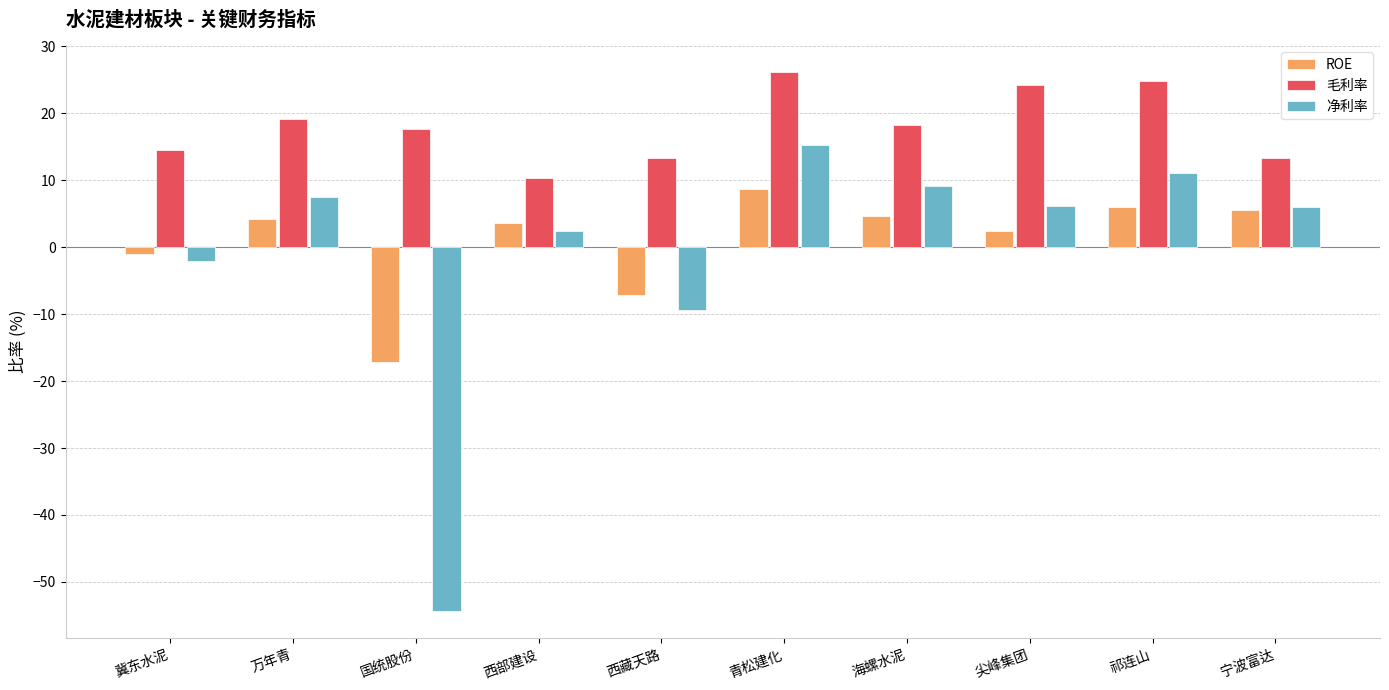

List the series in order of their peak value, highest first.

毛利率, 净利率, ROE